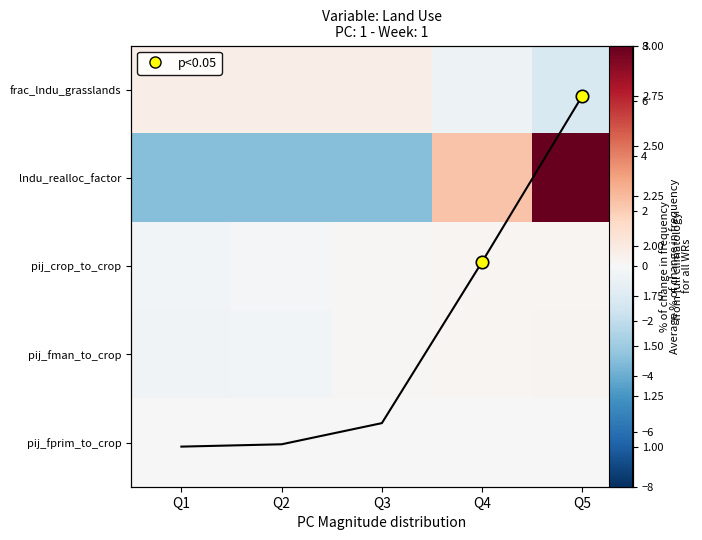

The pij_crop_to_crop series shows 0.1 at Q3. True or false?

True